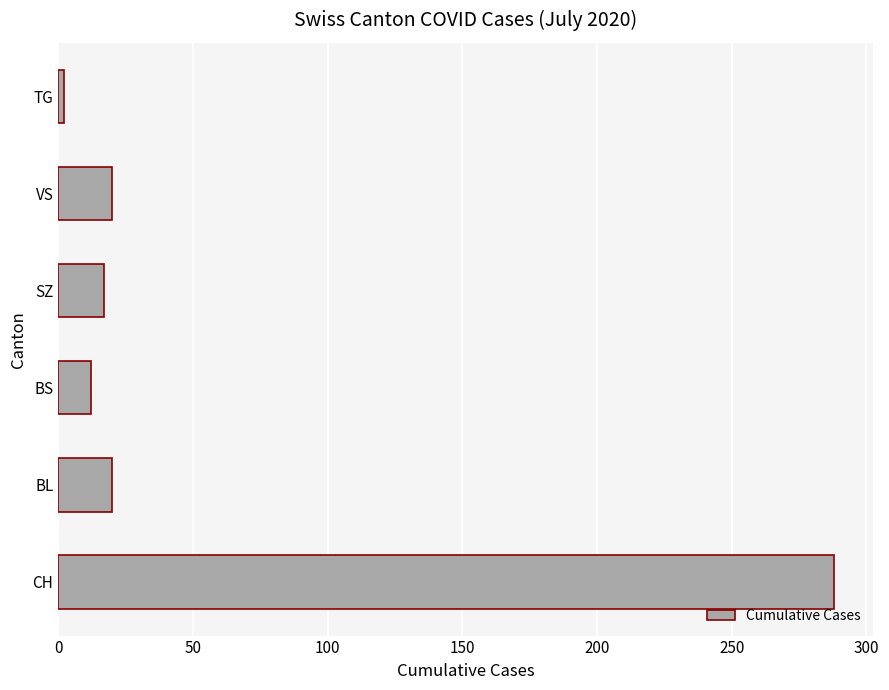

What is the average value?

60